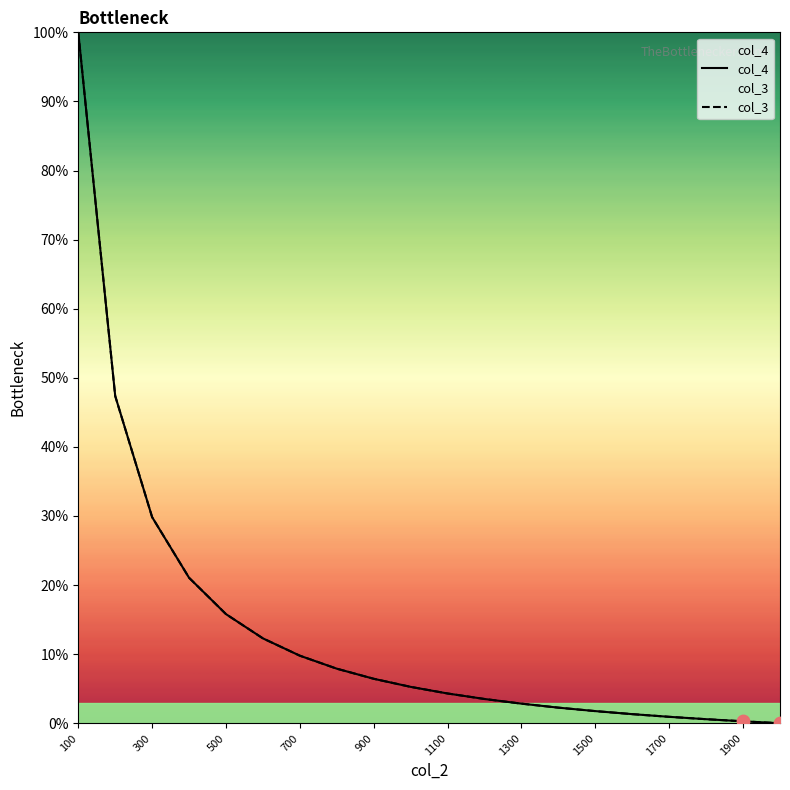

Is the value of col_3 at 1300 greater than the value of col_4 at 900?

No